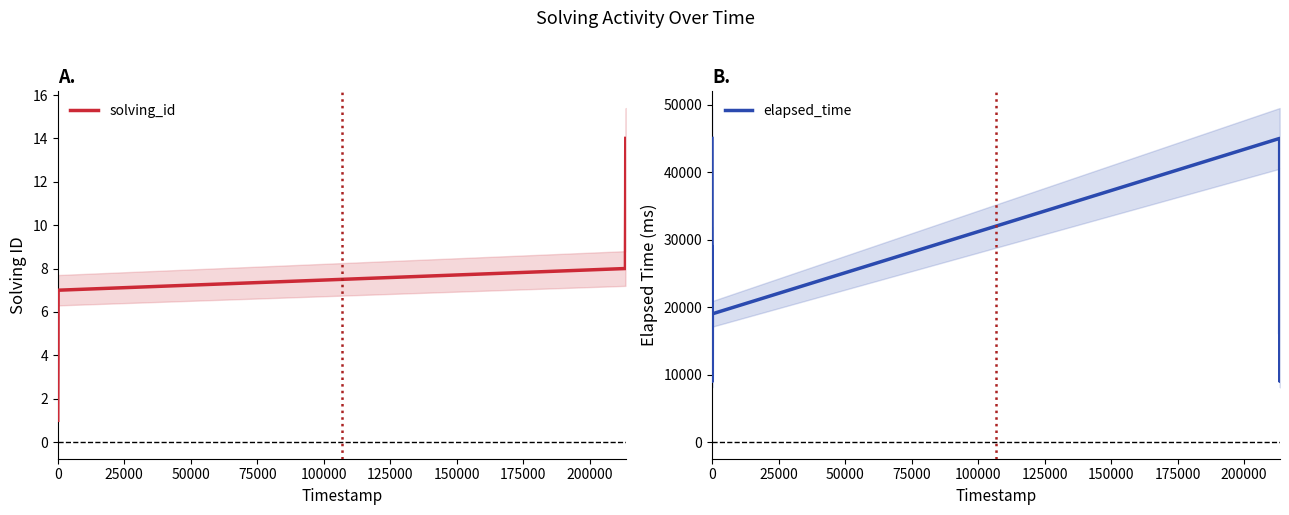

What is the maximum value for solving_id?

14